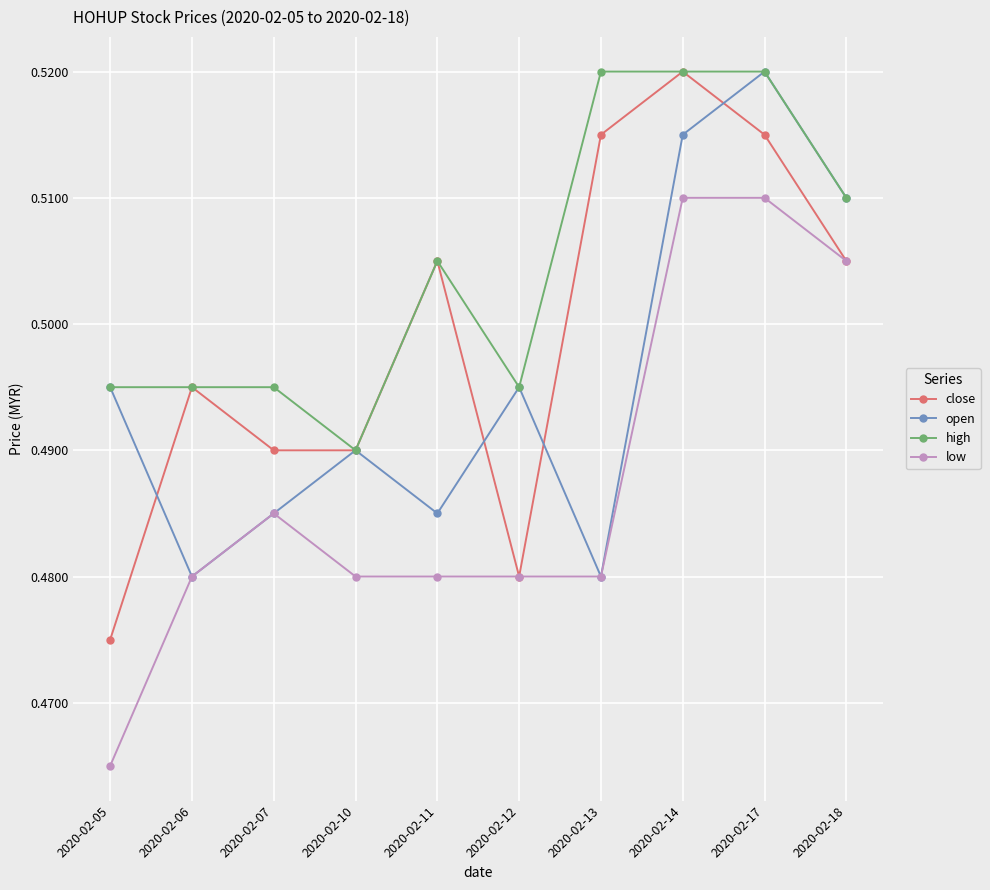

Is it true that open equals 0.2 at 2020-02-07?

False